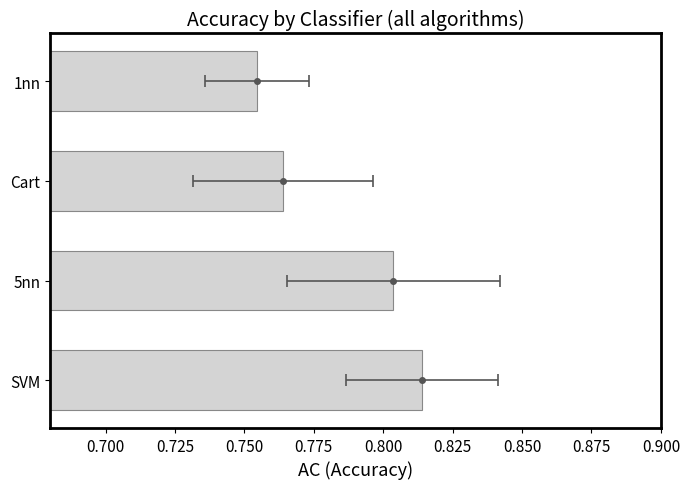

What is the value of the 3rd bar from the left?

0.8